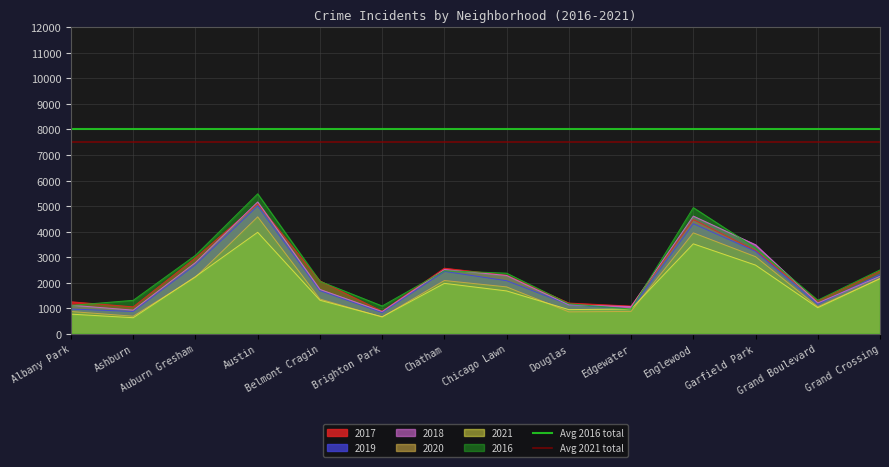

What is the label of the 1st point from the left?

Albany Park